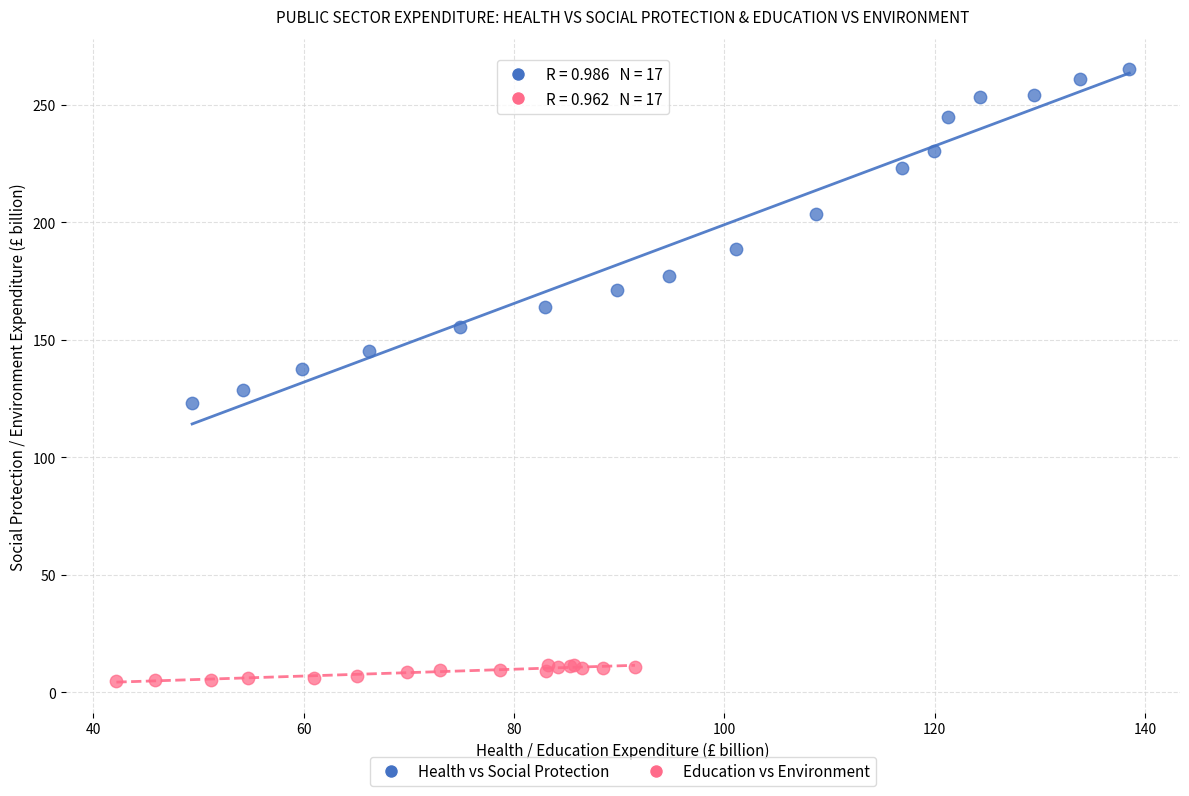

Which series reaches the minimum Y coordinate?

Education vs Environment